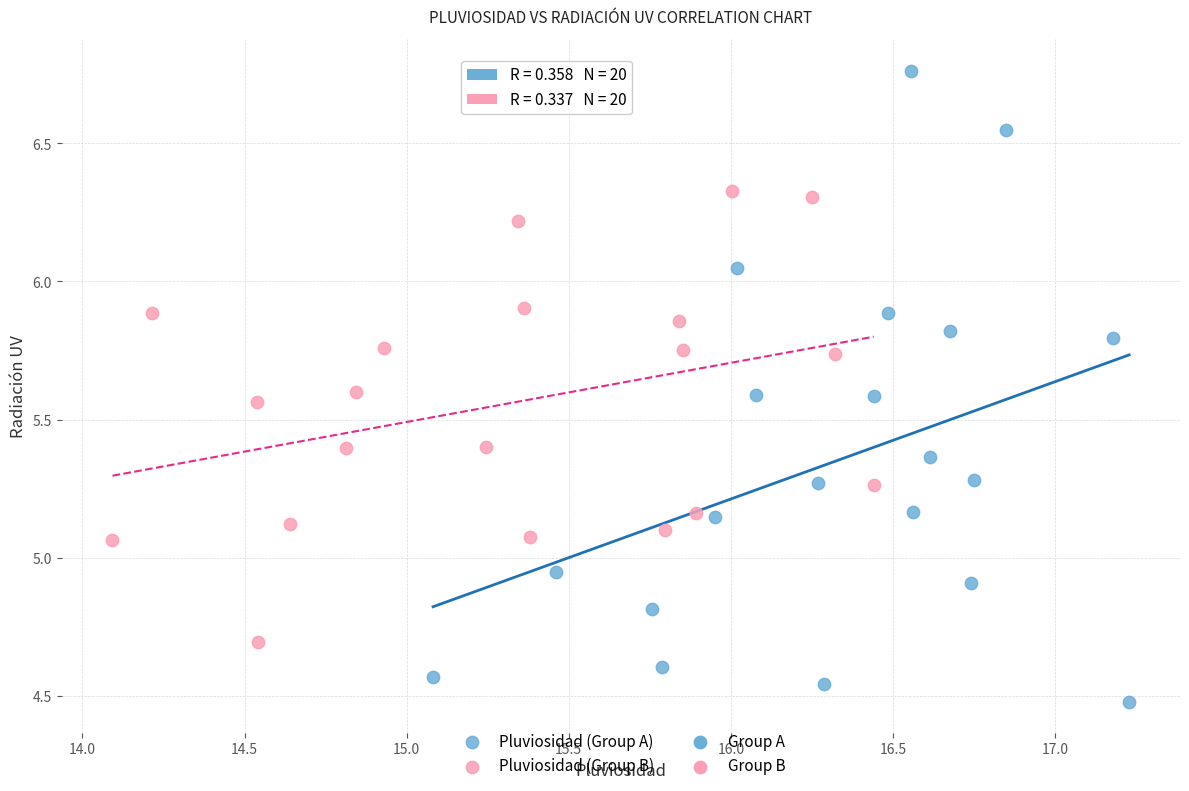

Which series has the widest spread of Y values?

Pluviosidad (Group A)